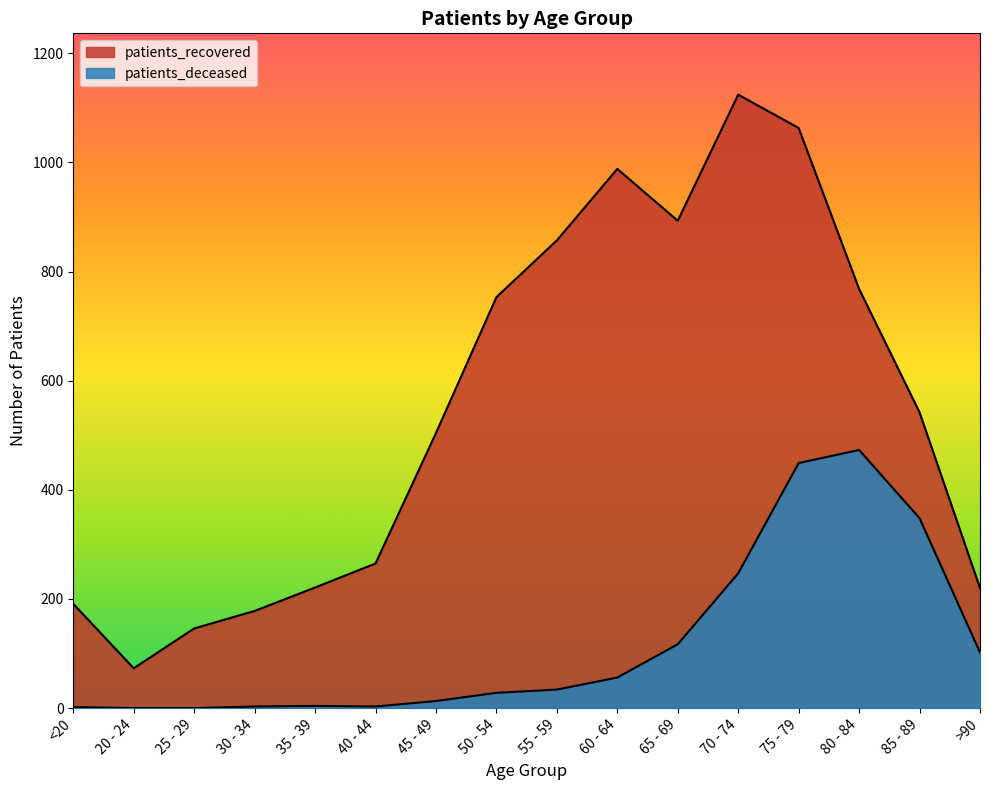

Is it true that patients_deceased equals 621 at 80 - 84?

False